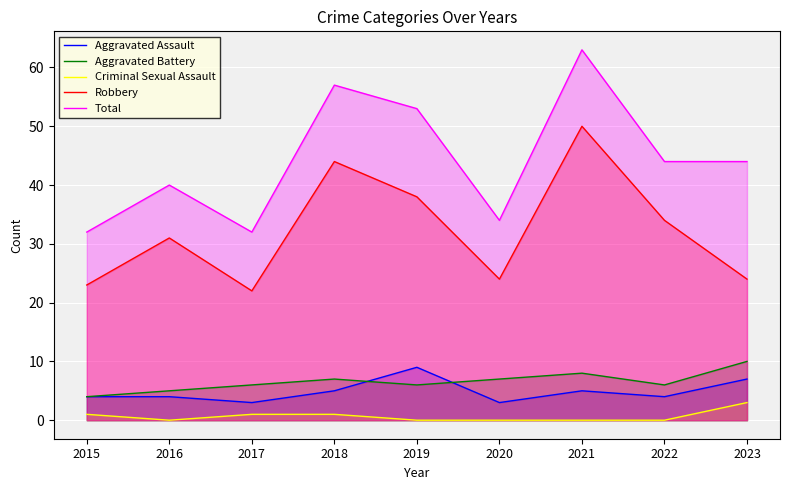

Does the chart display data point markers on the line(s)?

No